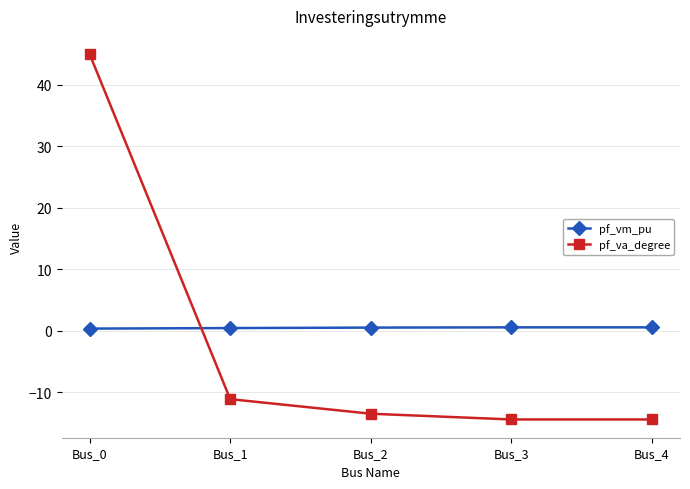

After their last crossing, which series has the higher values: pf_va_degree or pf_vm_pu?

pf_vm_pu